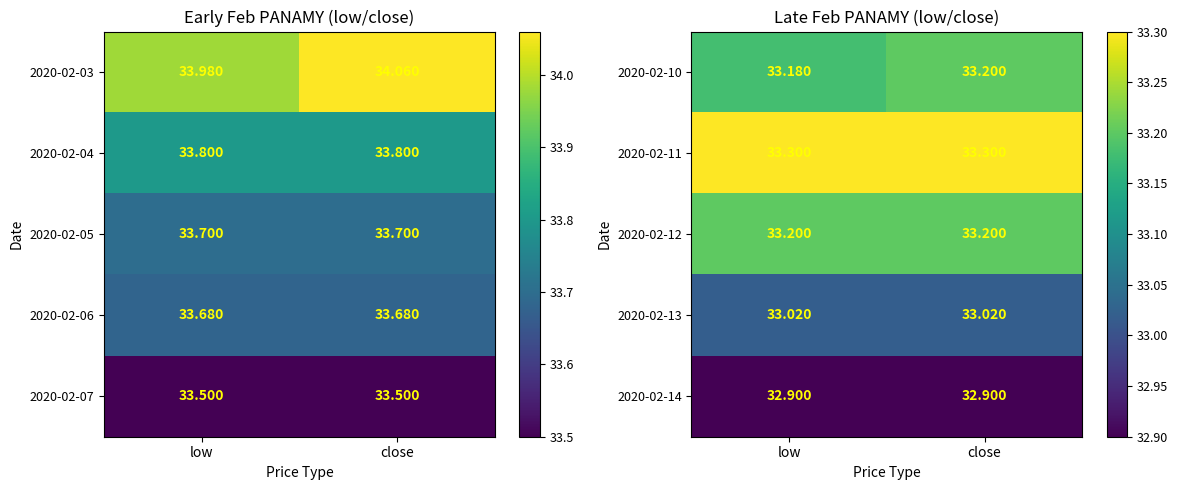

Is the value of 2020-02-13 at close greater than the value of 2020-02-14 at close?

Yes